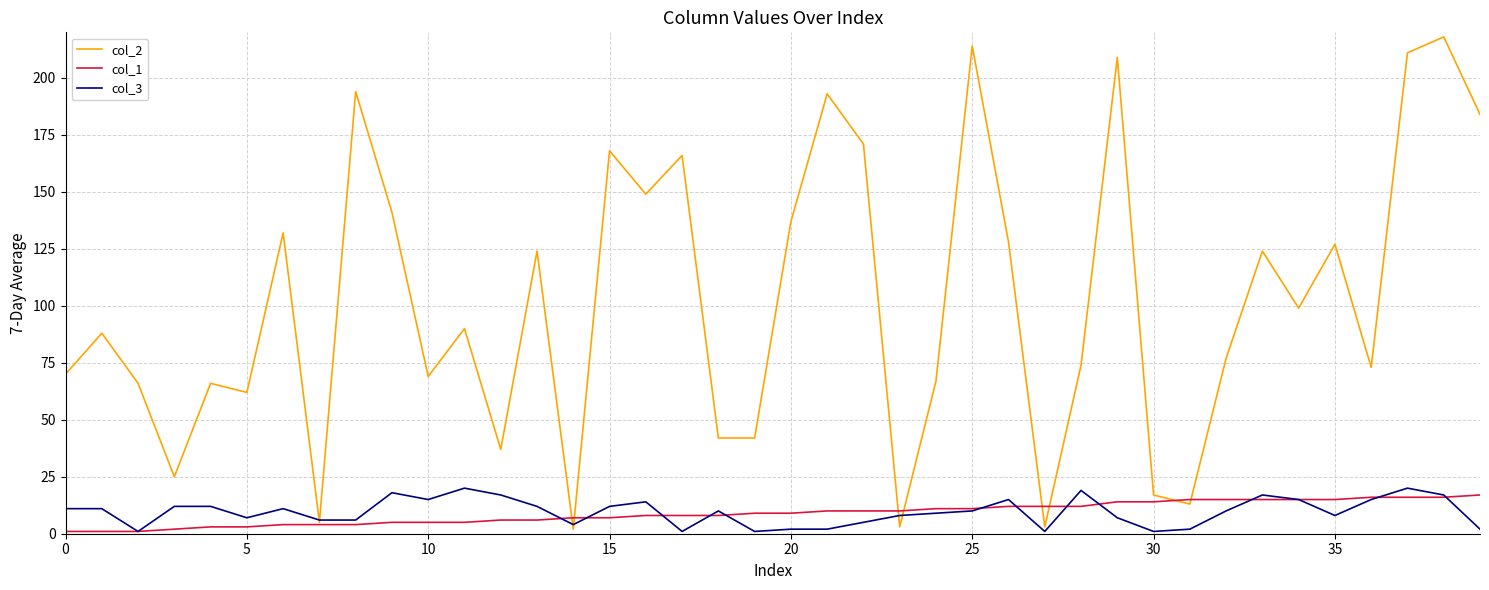

What is the smallest value displayed?

1